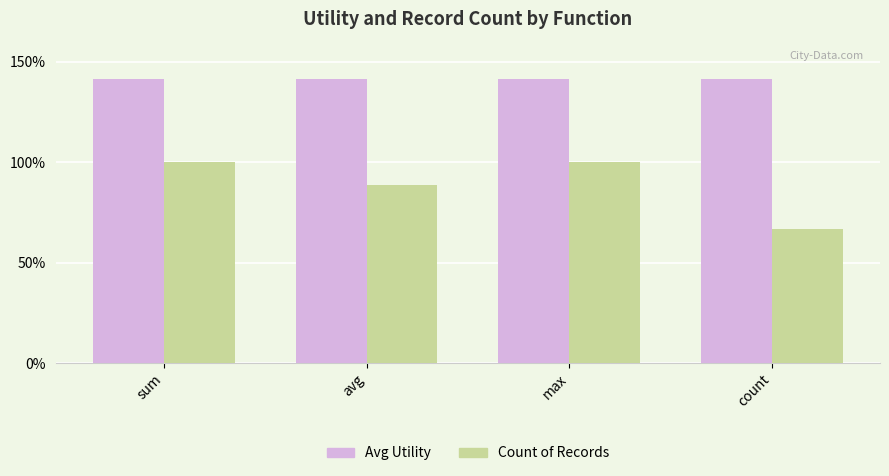

List the series in order of their peak value, highest first.

Avg Utility, Count of Records